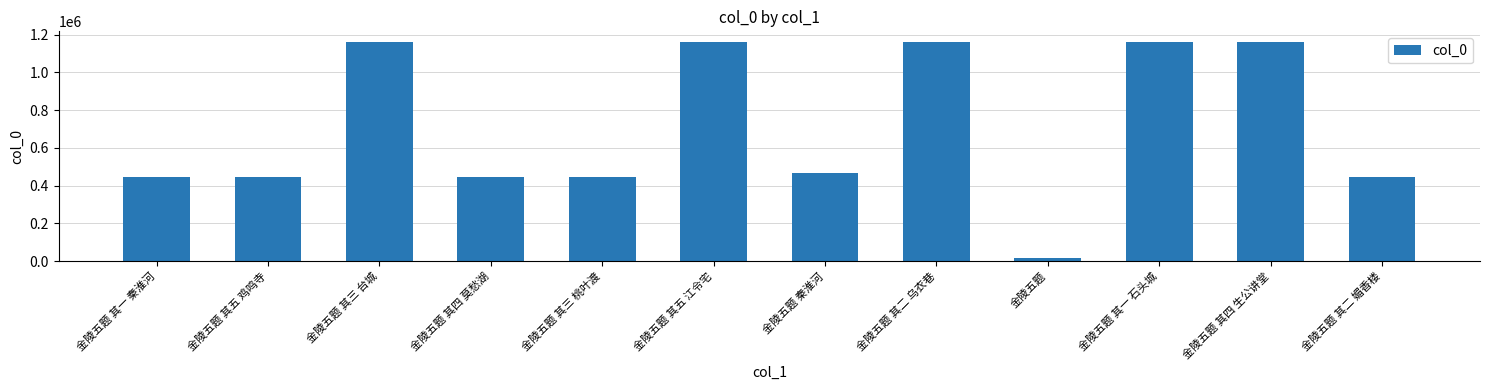

What is the sum of all values?

8500390